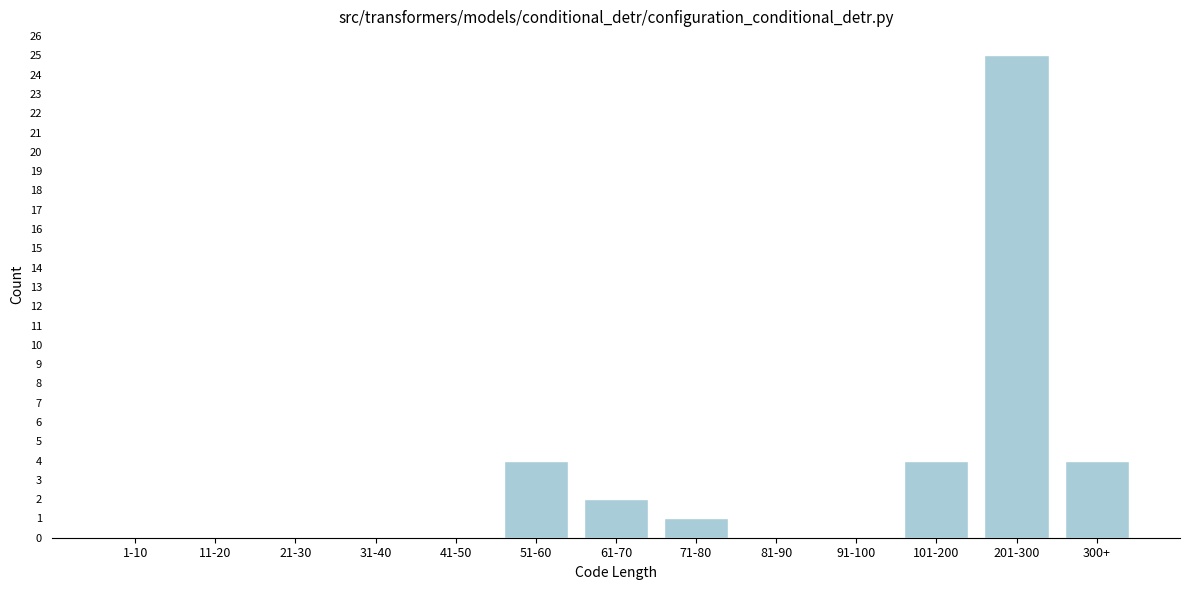

Reading right to left, what are all the values shown in this chart?

300+=4	201-300=25	101-200=4	91-100=0	81-90=0	71-80=1	61-70=2	51-60=4	41-50=0	31-40=0	21-30=0	11-20=0	1-10=0